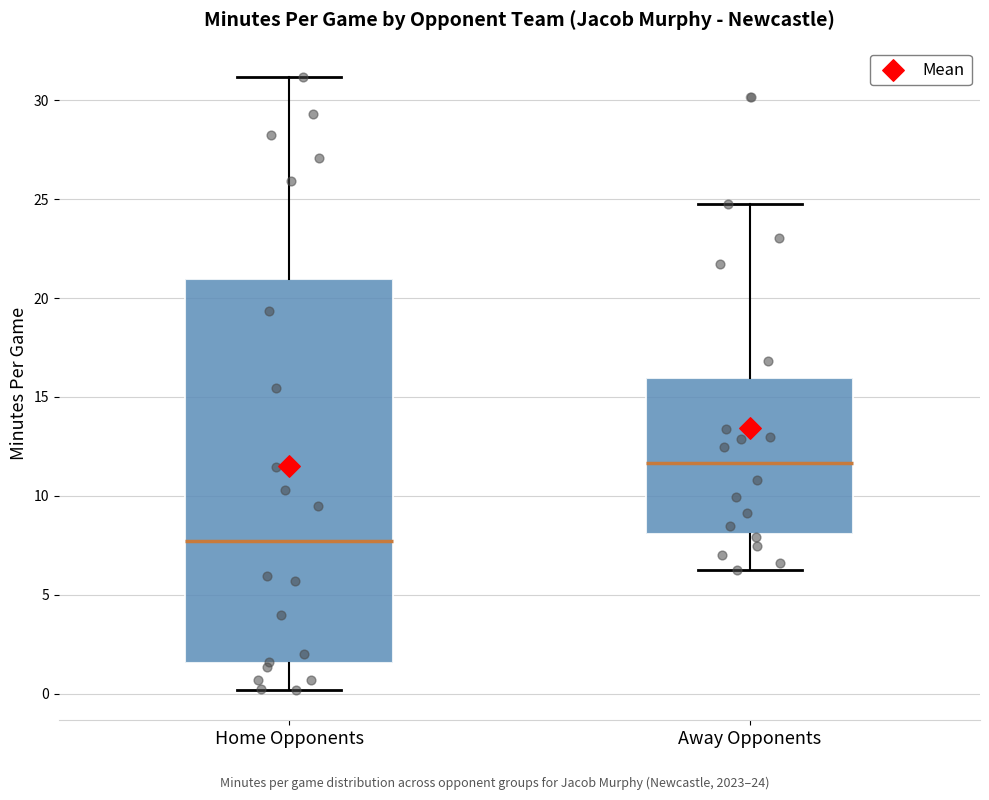

Reading left to right, transcribe this box plot: for each box, give where its median line is, the range the box spans, and where its two whiskers end, as read against the y-axis. The values are not printed on the chart, so give them approximately, as read against the axis.

Home Opponents: median 7.5, box 1.5 to 21.0, whiskers 0.0 to 31.0
Away Opponents: median 11.5, box 8.0 to 16.0, whiskers 6.5 to 25.0